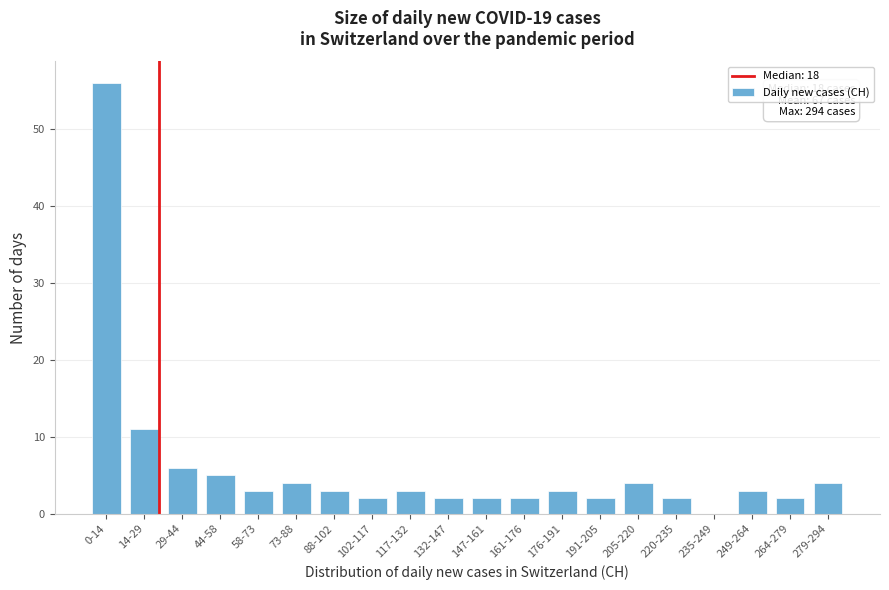

Reading right to left, transcribe all the data shown in this chart.

279-294=4	264-279=2	249-264=3	235-249=0	220-235=2	205-220=4	191-205=2	176-191=3	161-176=2	147-161=2	132-147=2	117-132=3	102-117=2	88-102=3	73-88=4	58-73=3	44-58=5	29-44=6	14-29=11	0-14=56